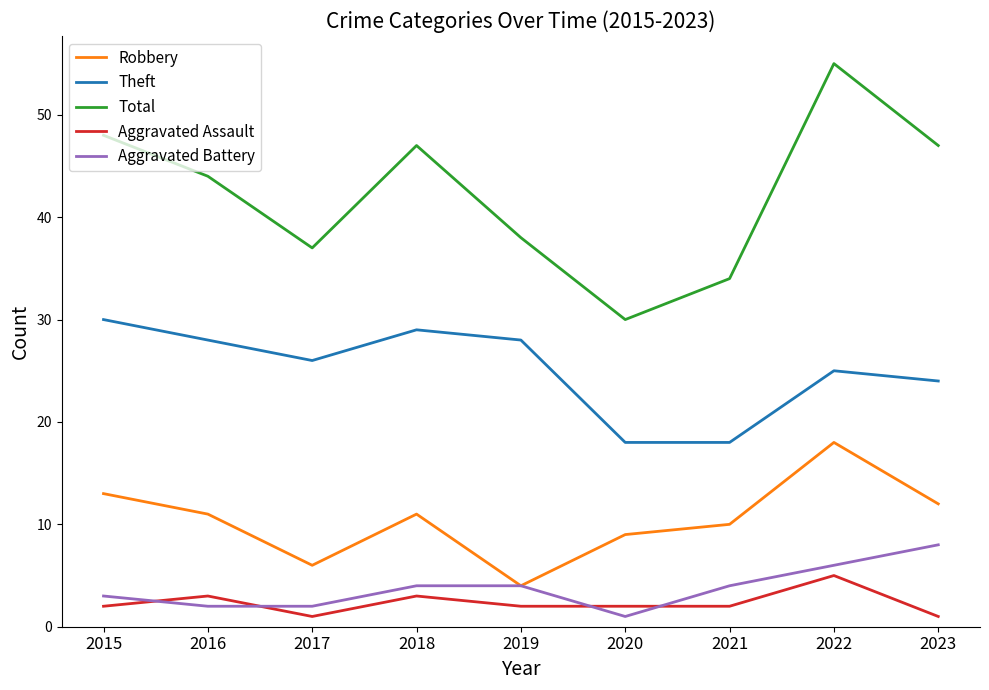

Which series changed the most between 2015 and 2020?

Total